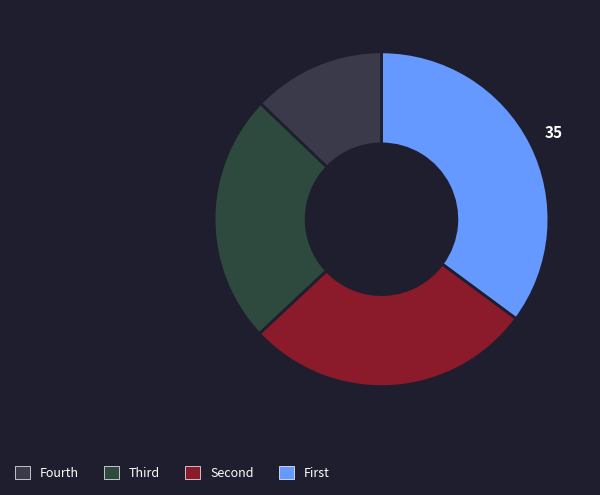

Count the number of slices in the pie.

4